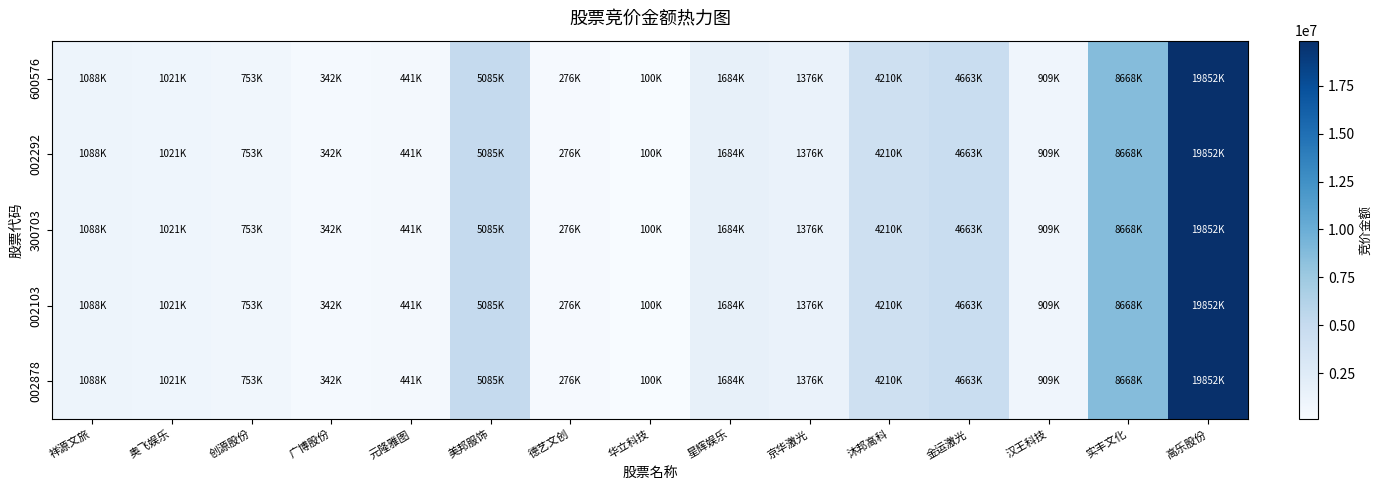

What is the total value across all series at 高乐股份?

99260850